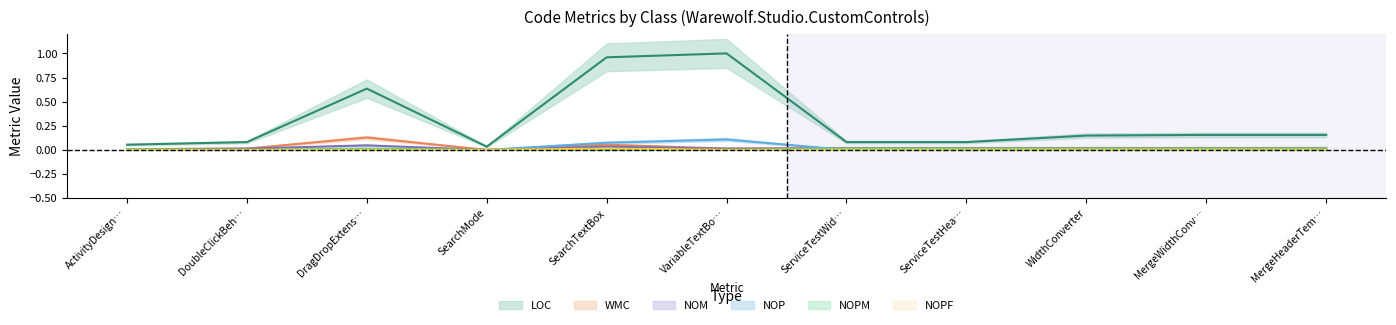

How many data points does each series have?

11